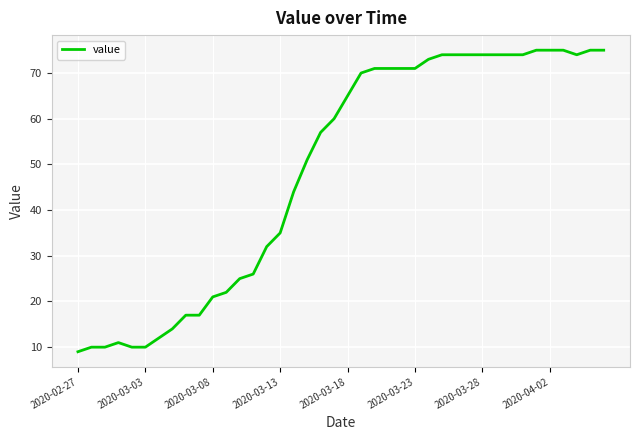

What is the greatest value displayed?

75